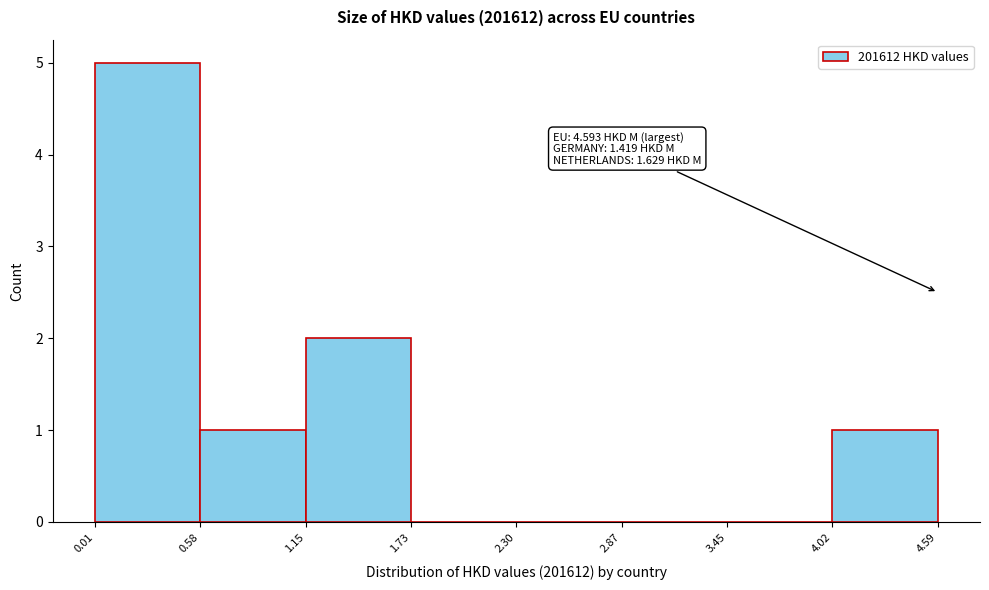

Over which range of the x-axis is the bar tallest?

0.01 to 0.58